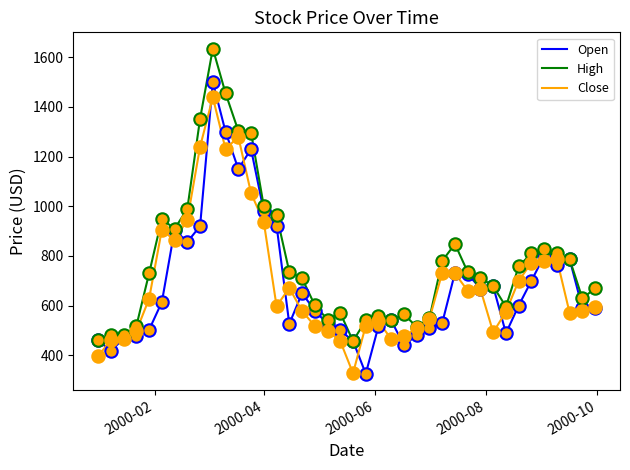

What is the highest value of the Close series?

1438.8